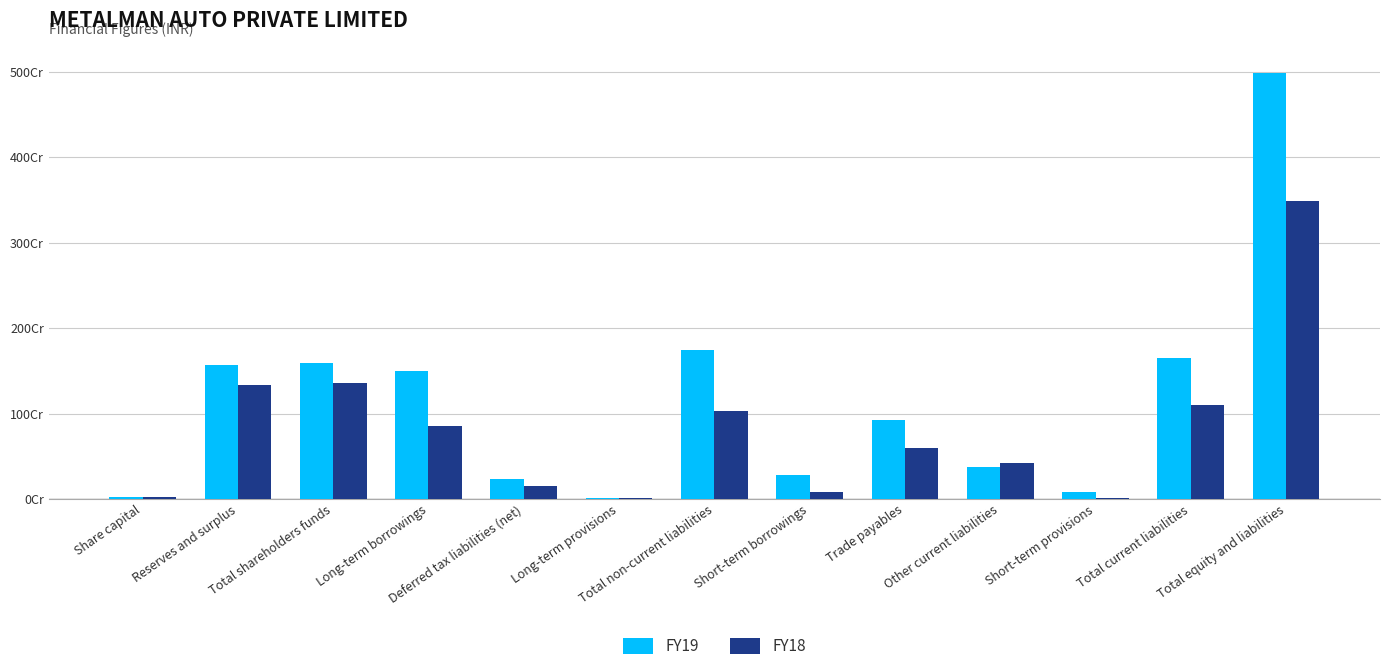

Does the chart contain stacked bars?

No